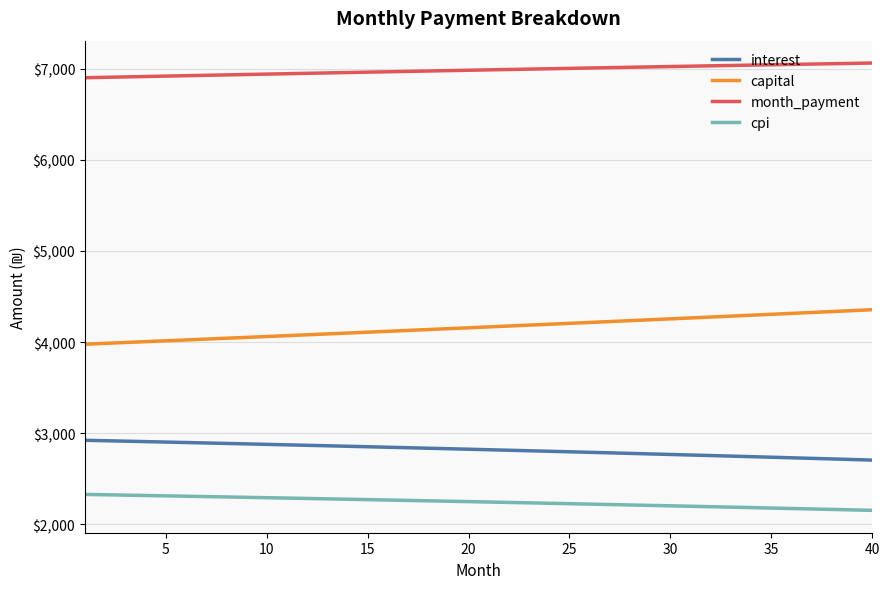

True or false: capital and cpi intersect in this chart.

False